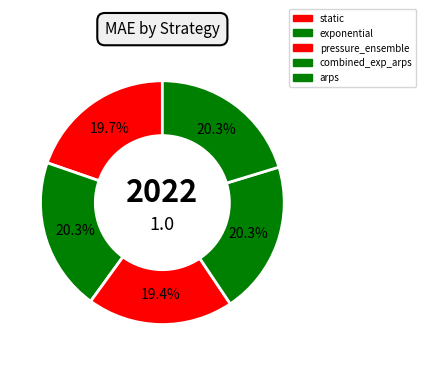

Which slice is the smallest?

pressure_ensemble